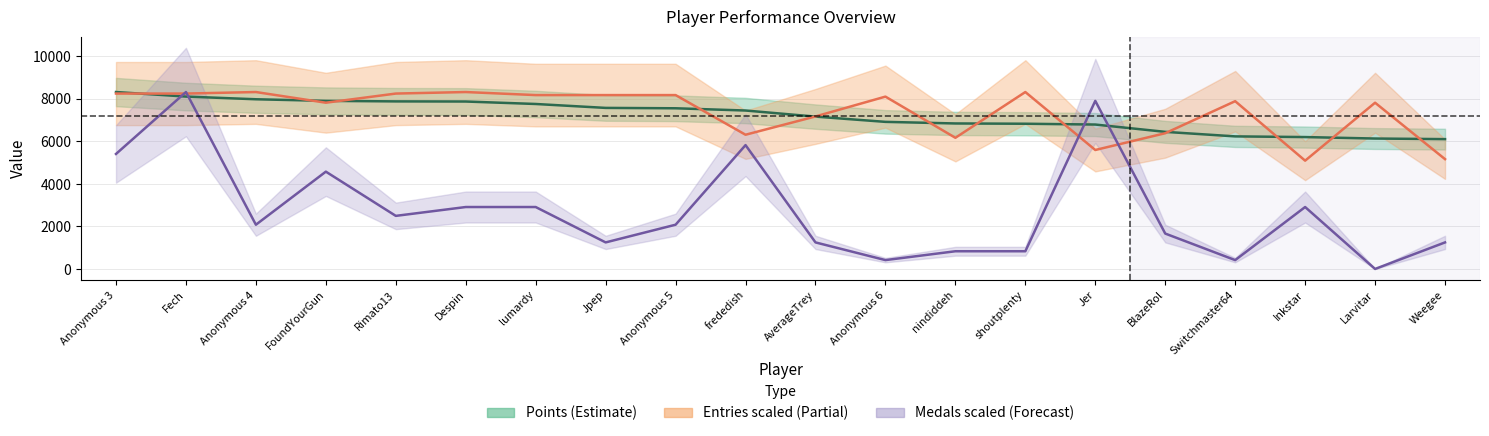

True or false: Points has a value of 6448.0 at BlazeRol.

True